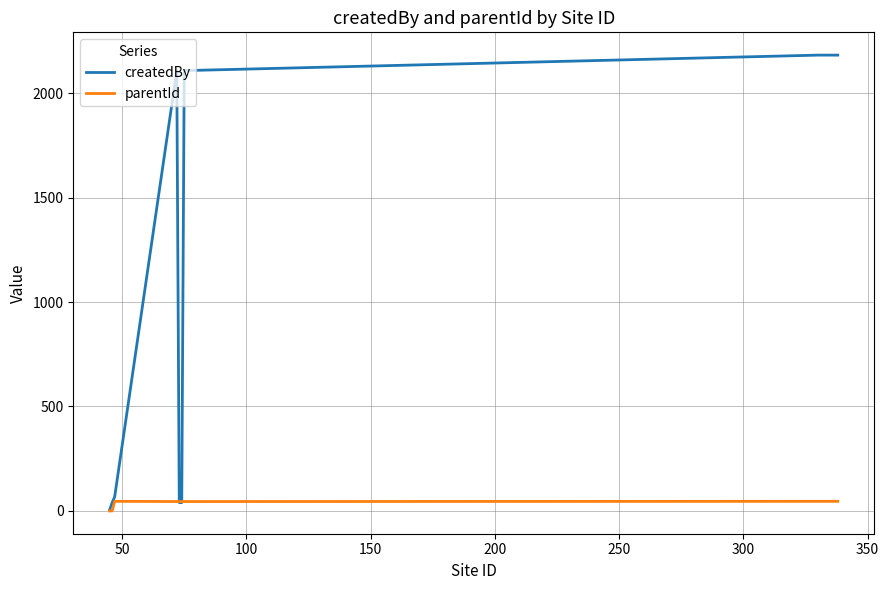

How many lines are shown in the chart?

2